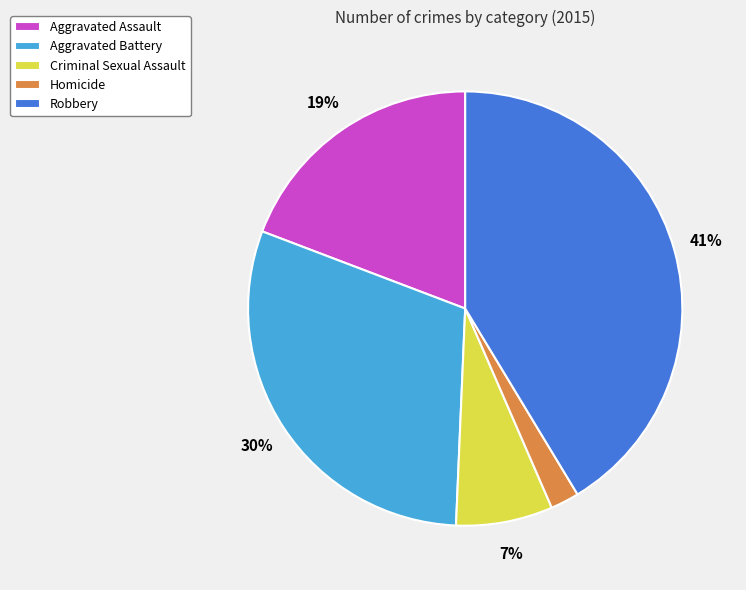

The Aggravated Battery slice represents 40% of the pie. True or false?

False